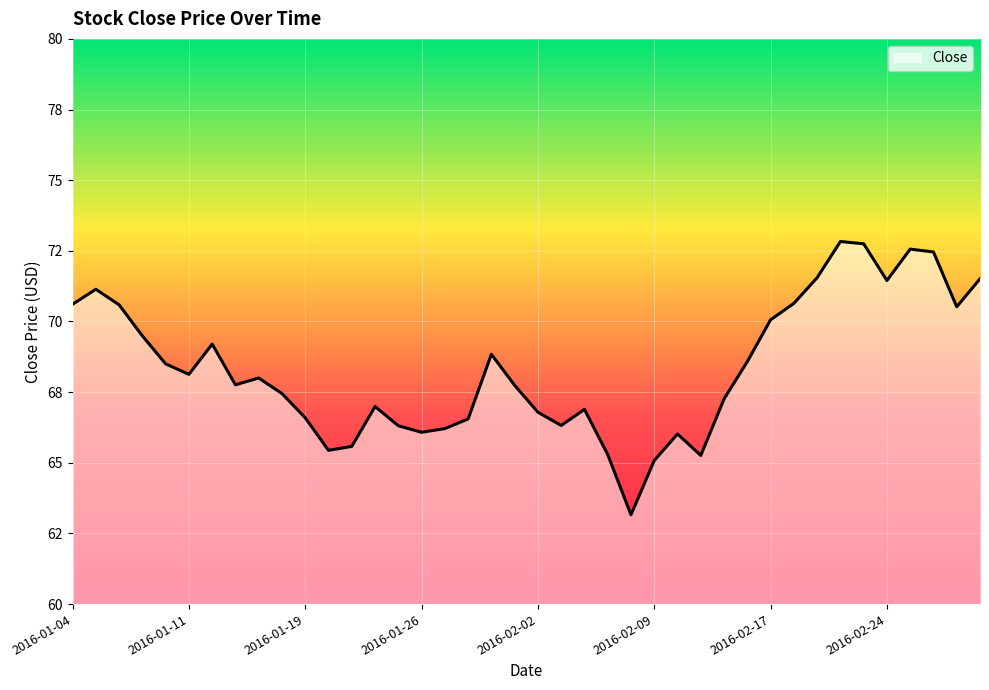

List the labels in order of value, largest first.

2016-02-22, 2016-02-23, 2016-02-25, 2016-02-26, 2016-02-19, 2016-03-01, 2016-02-24, 2016-01-05, 2016-02-18, 2016-01-04, 2016-01-06, 2016-02-29, 2016-02-17, 2016-01-07, 2016-01-12, 2016-01-29, 2016-02-16, 2016-01-08, 2016-01-11, 2016-01-14, 2016-01-13, 2016-02-01, 2016-01-15, 2016-02-12, 2016-01-22, 2016-02-04, 2016-02-02, 2016-01-19, 2016-01-28, 2016-02-03, 2016-01-25, 2016-01-27, 2016-01-26, 2016-02-10, 2016-01-21, 2016-01-20, 2016-02-05, 2016-02-11, 2016-02-09, 2016-02-08